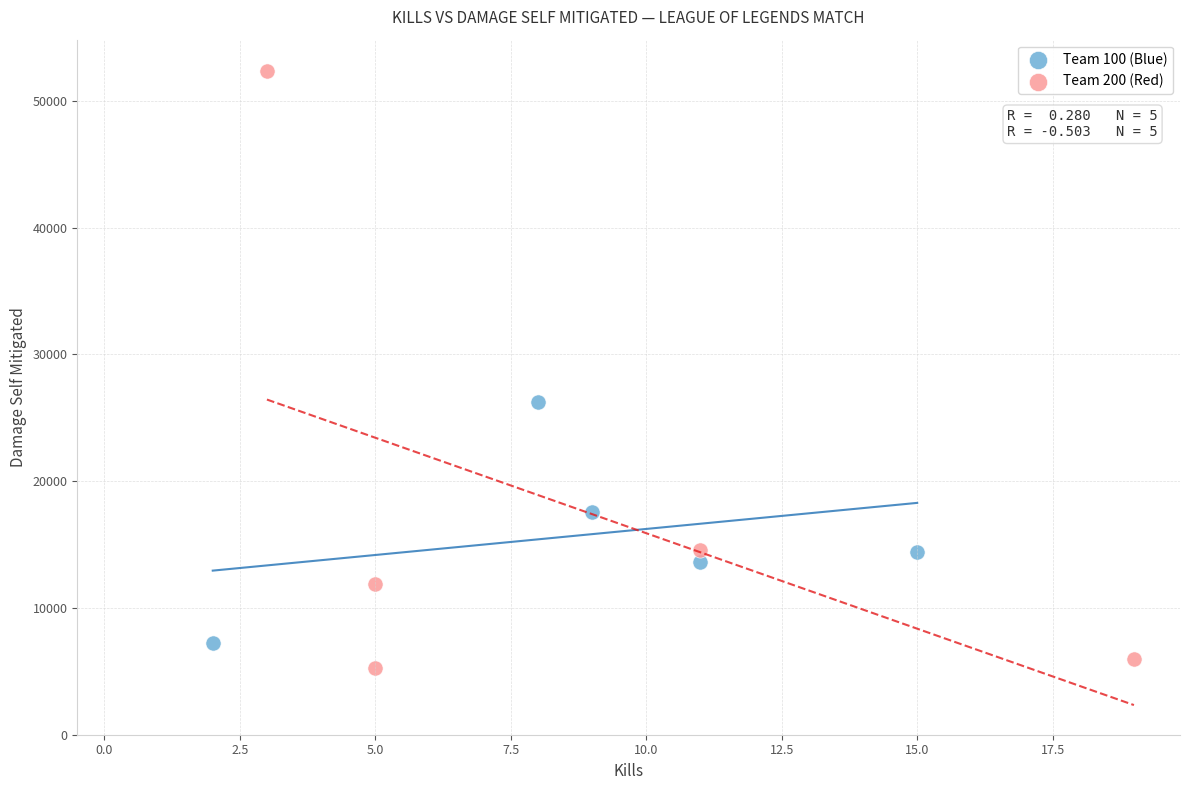

What are all the series names shown in the legend?

Team 100 (Blue), Team 200 (Red)